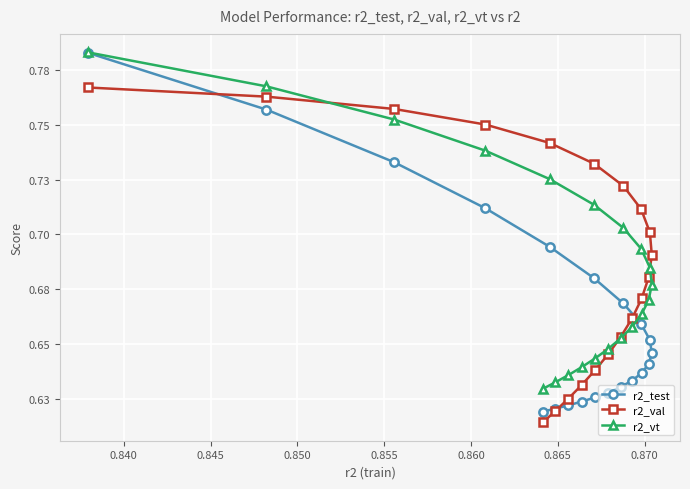

What value does the r2_vt series have at 0.865?

0.7